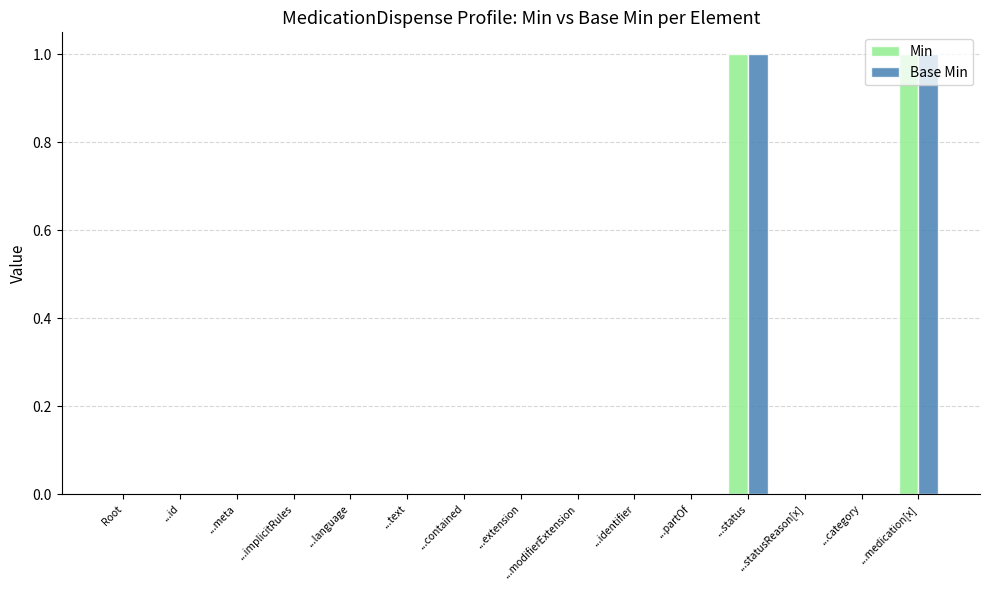

The Base Min series shows 1 at ...partOf. True or false?

False